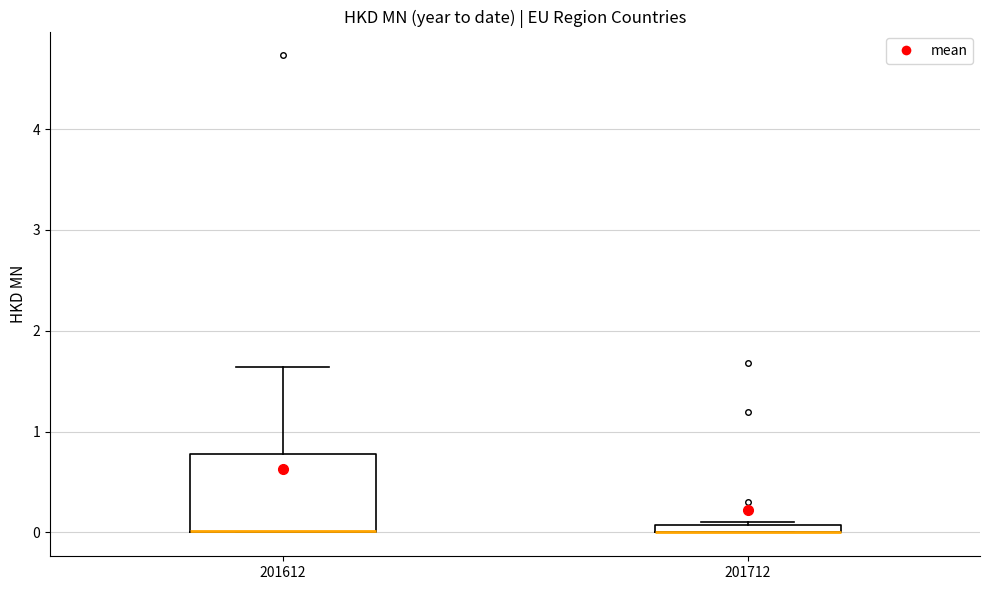

Where is the upper edge of the box at x = 201712 on the y-axis? The values are not printed on the chart, so give them approximately, as read against the axis.

0.1